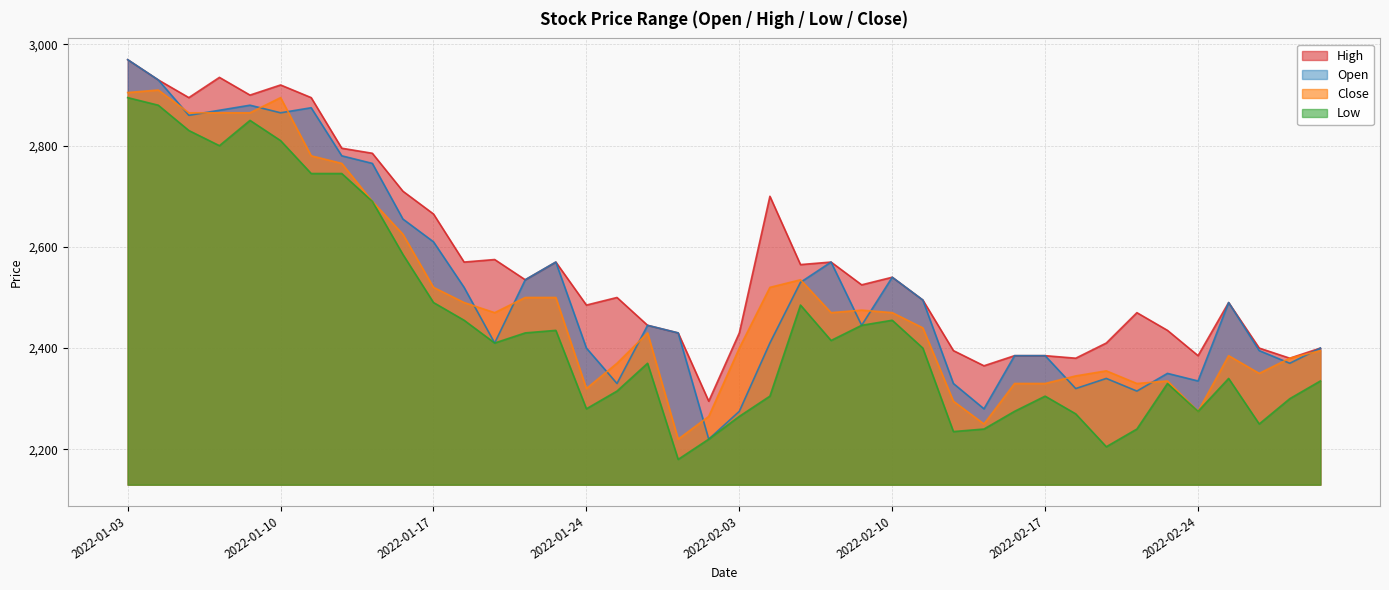

Where is Close nearest to the value 2565?

2022-02-07